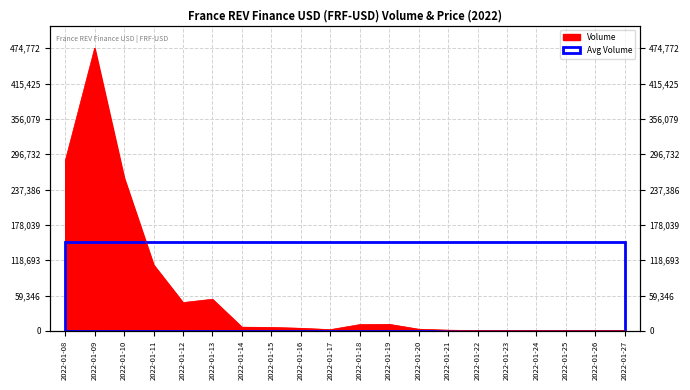

What is the difference between the second highest and second lowest values?

284524